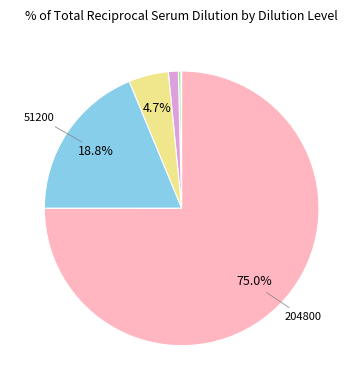

Count the number of slices in the pie.

8